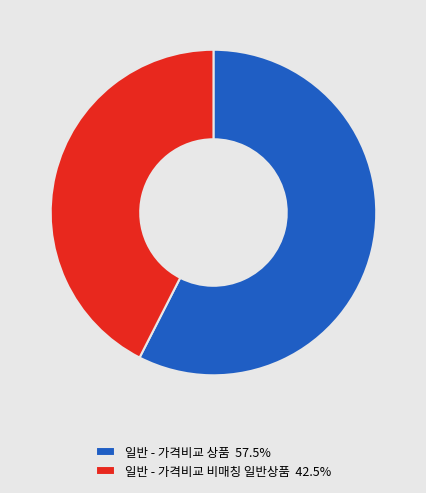

Is there any slice that represents more than half of the pie?

Yes